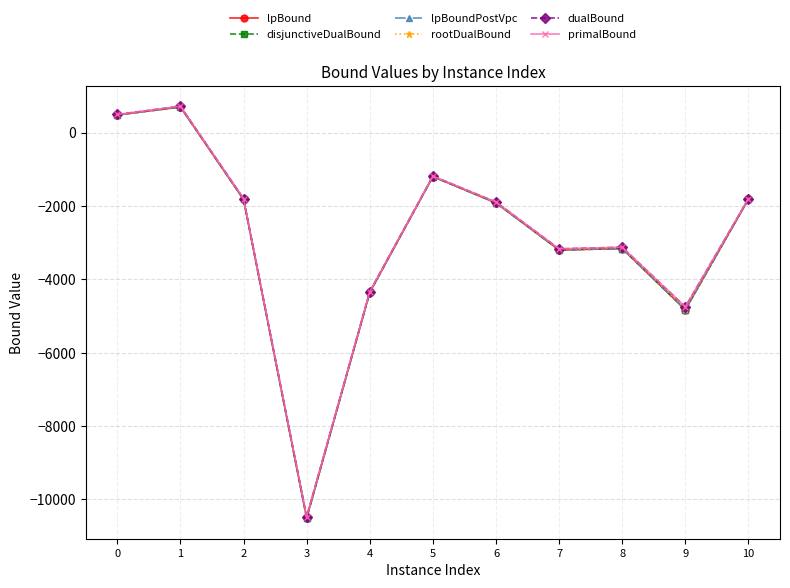

Is the value of disjunctiveDualBound at 9 greater than the value of dualBound at 4?

No